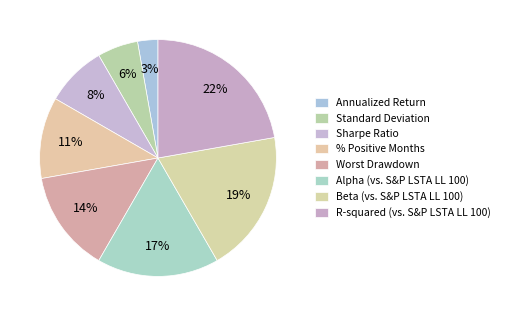

What is the smallest slice in the pie chart?

Annualized Return